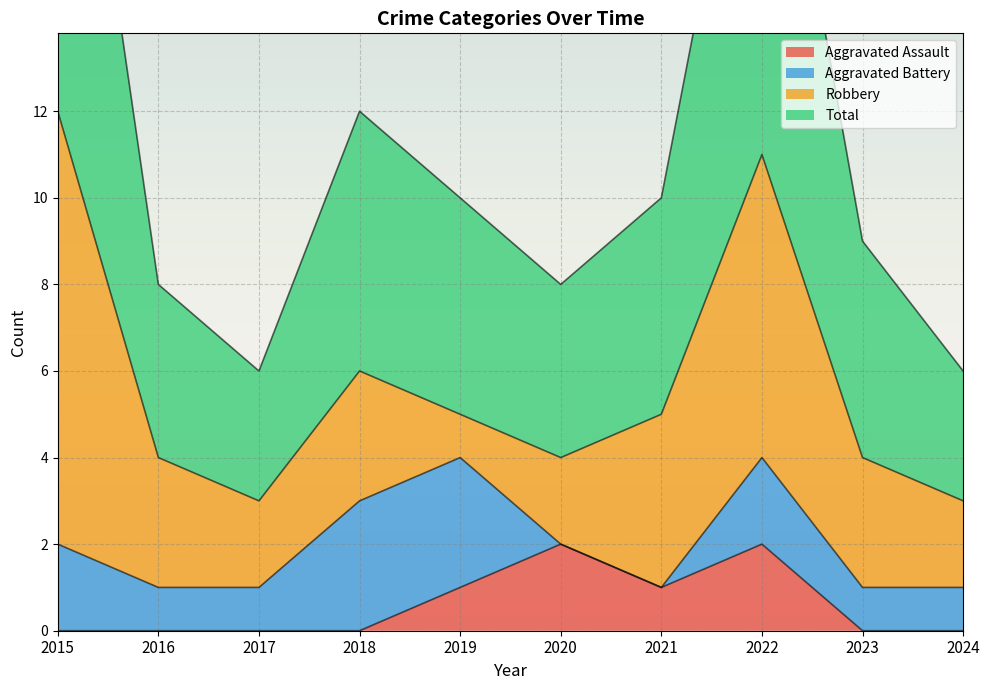

True or false: Total has more than 0 interior local peaks.

True